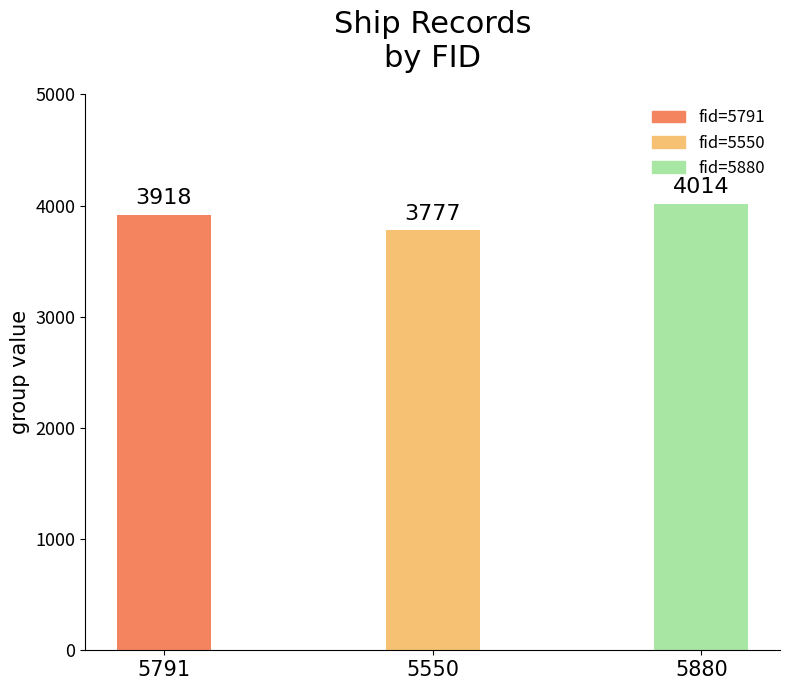

What is the minimum value shown in the chart?

3777